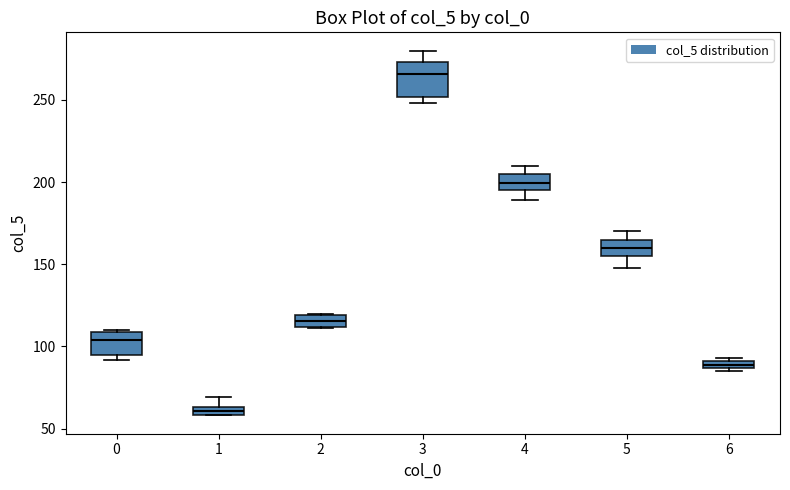

Where is the upper edge of the box at x = 2 on the y-axis? The values are not printed on the chart, so give them approximately, as read against the axis.

120